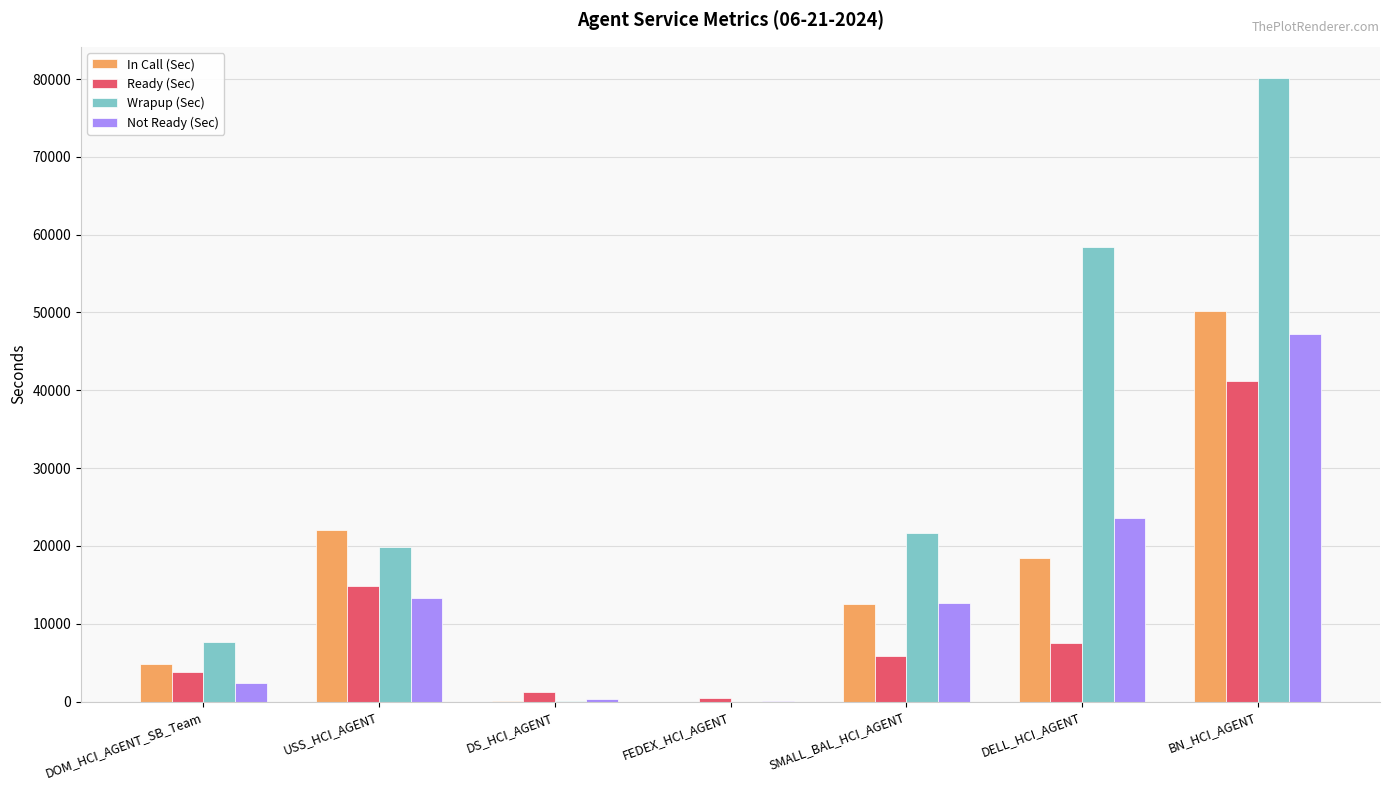

Read the In Call (Sec) value at BN_HCI_AGENT.

50208.0